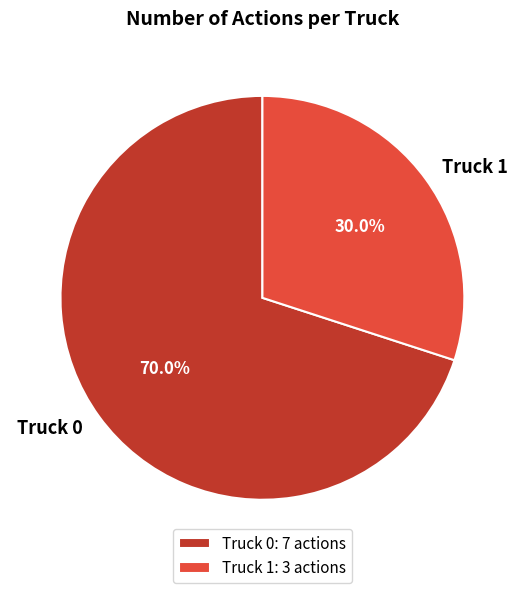

Rank the categories by value from highest to lowest.

Truck 0, Truck 1